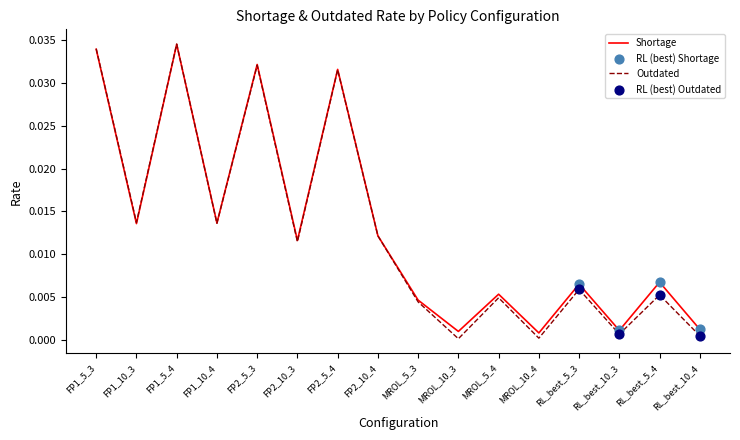

At how many categories does at least one series exceed 0?

16